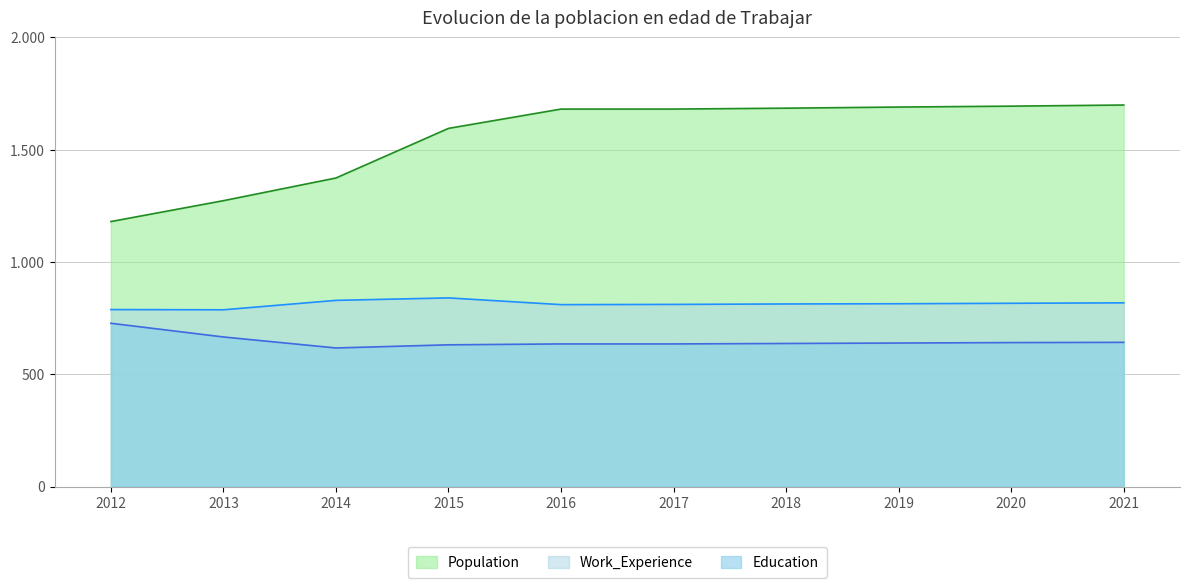

Does the chart have visible grid lines?

Yes